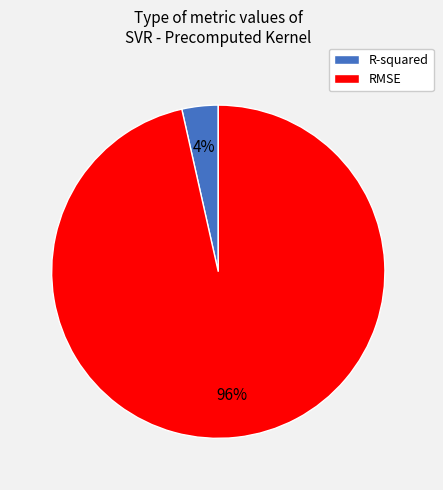

Count the number of slices in the pie.

2